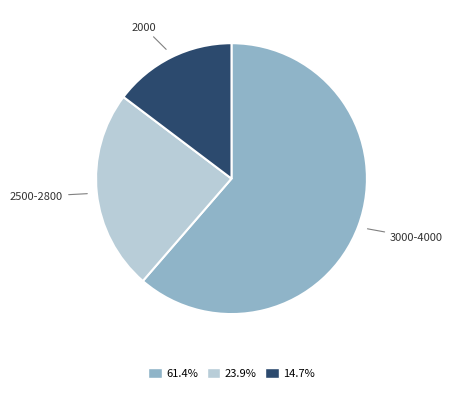

Is there any slice that represents more than half of the pie?

Yes